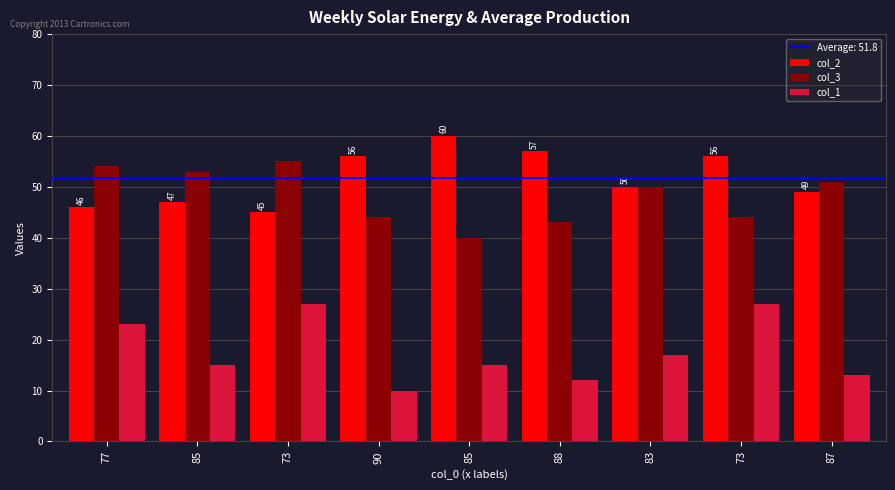

Does the chart contain stacked bars?

No